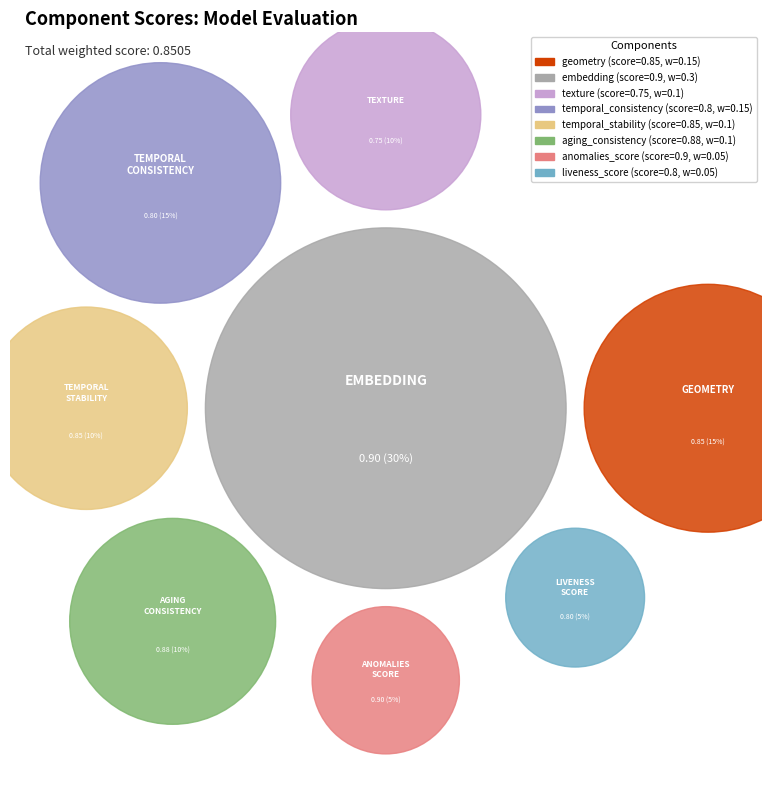

Is it true that geometry is 15% of the pie?

True